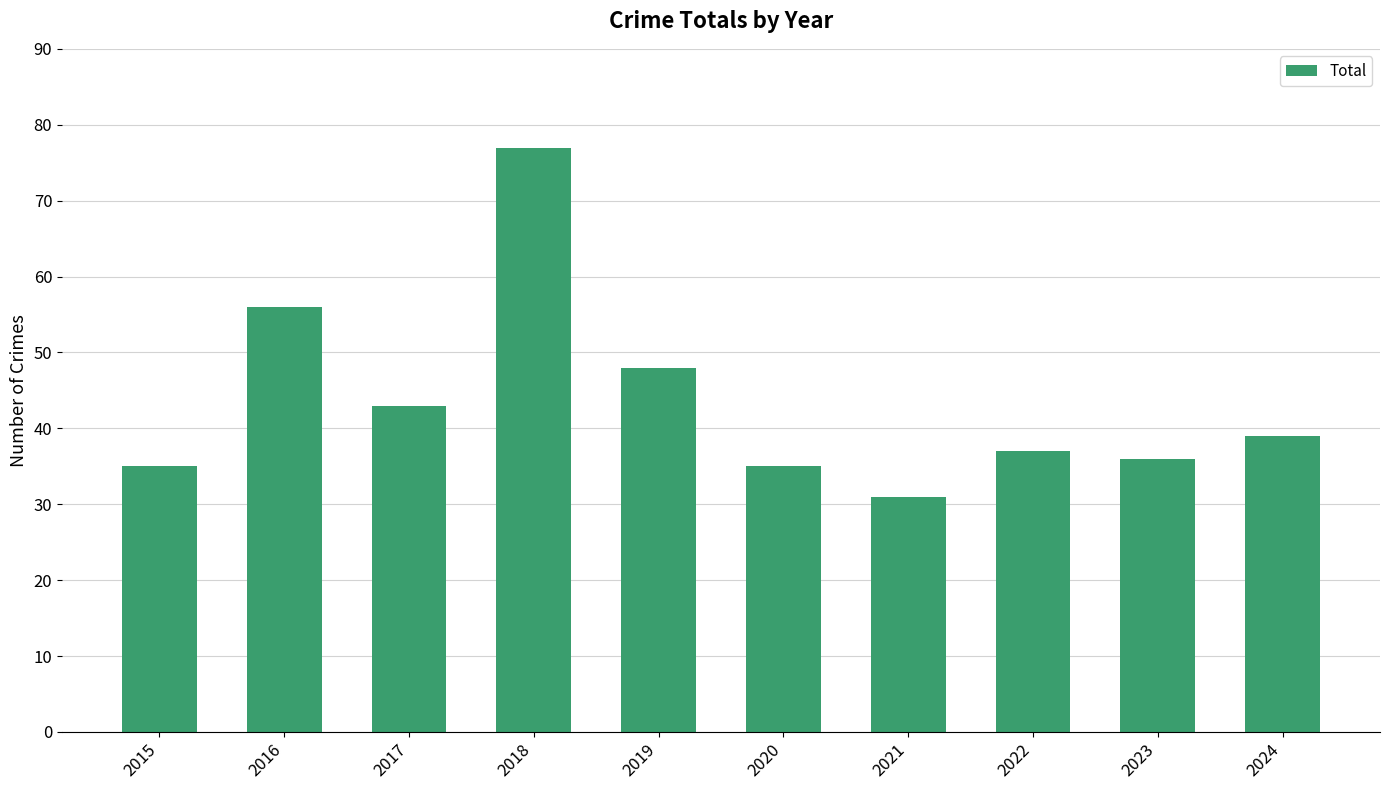

Is it true that the value at 2021 is 31?

True